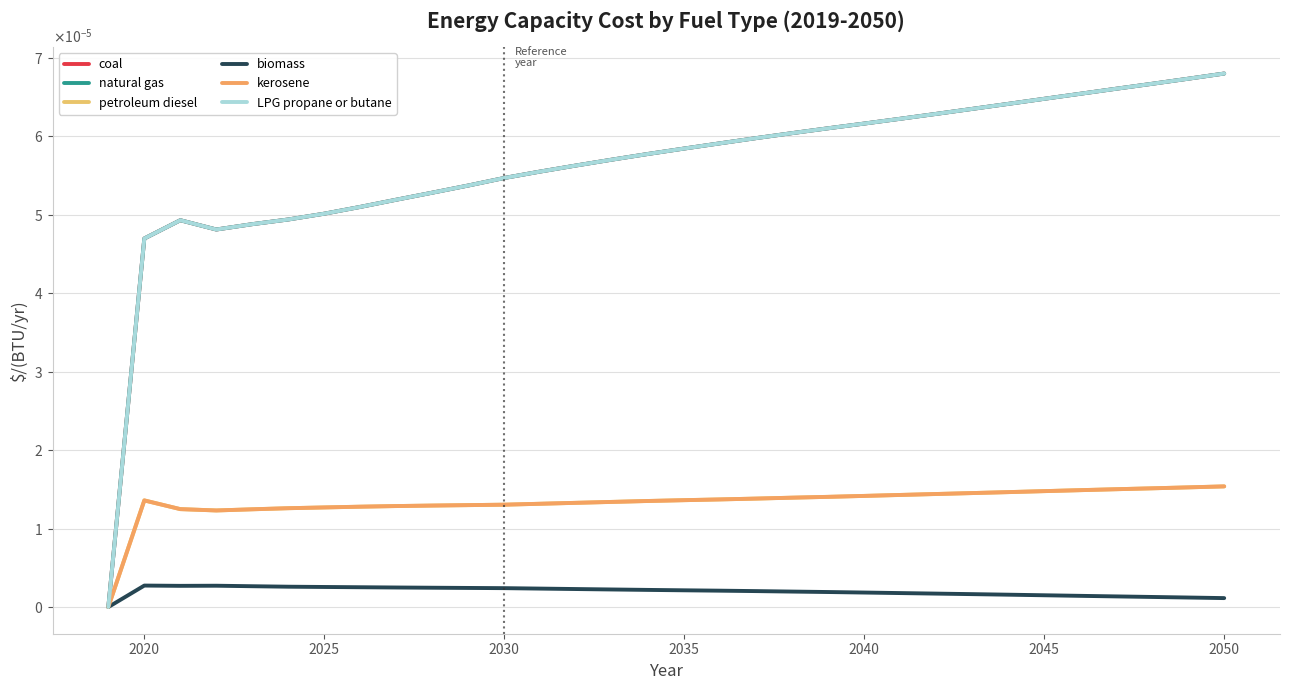

Is this an area chart (filled region under the line)?

No